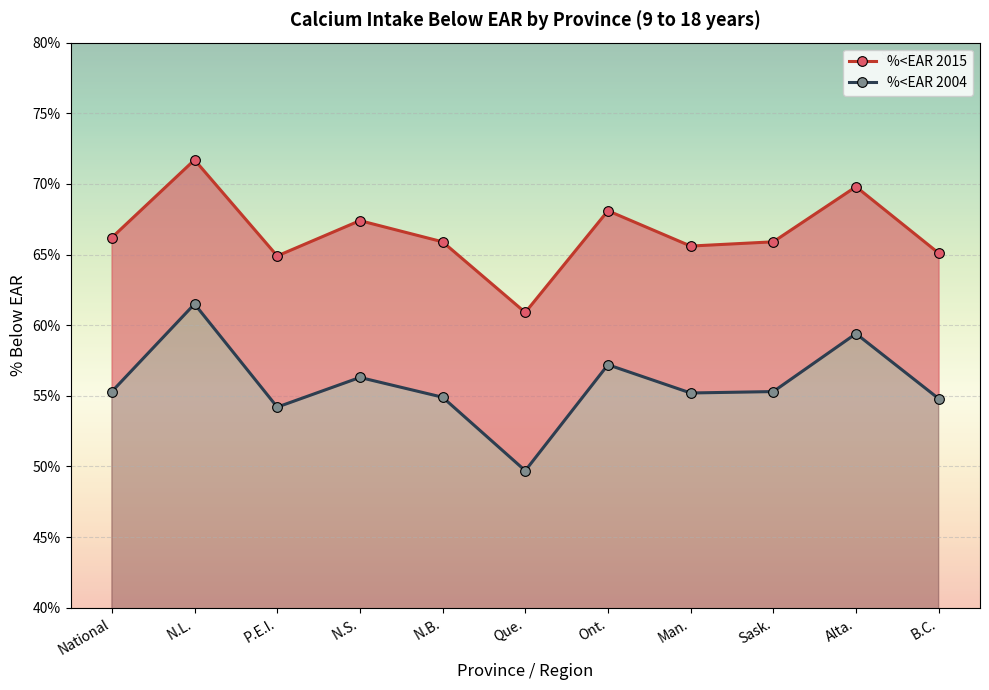

Count the number of data series in this chart.

2